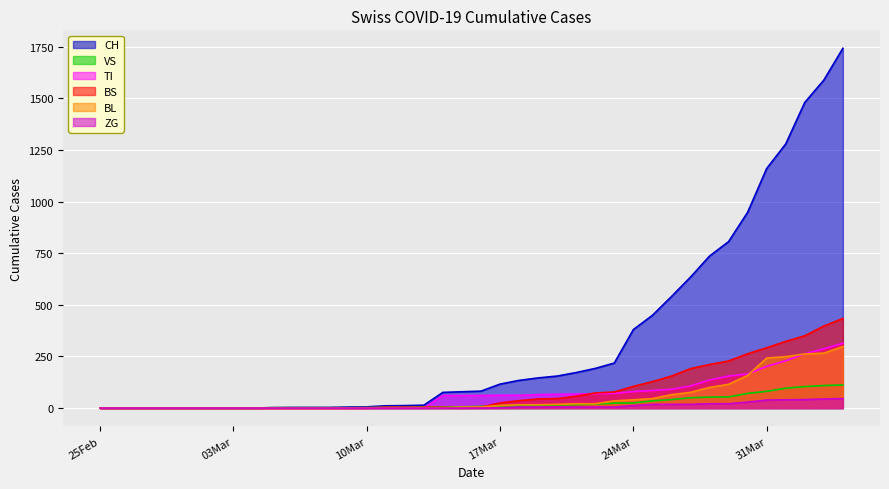

Which series has the largest total across all categories?

CH